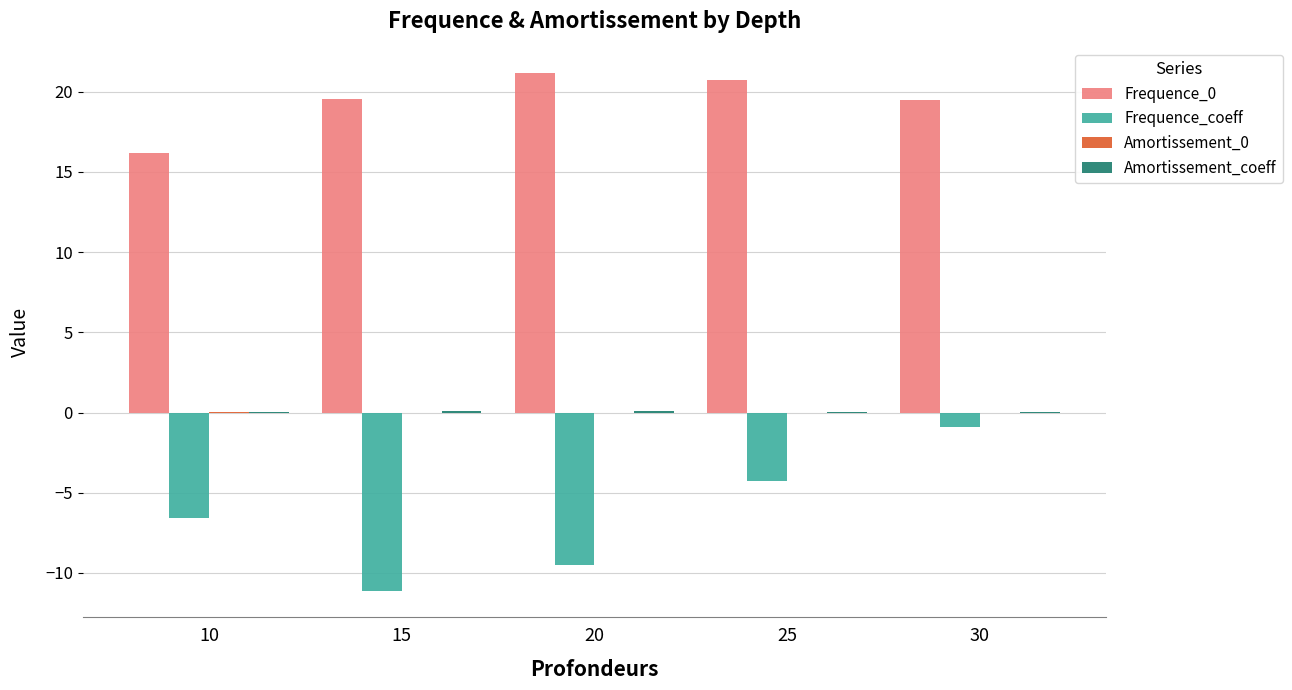

The Frequence_0 series shows 21.1 at 20. True or false?

True